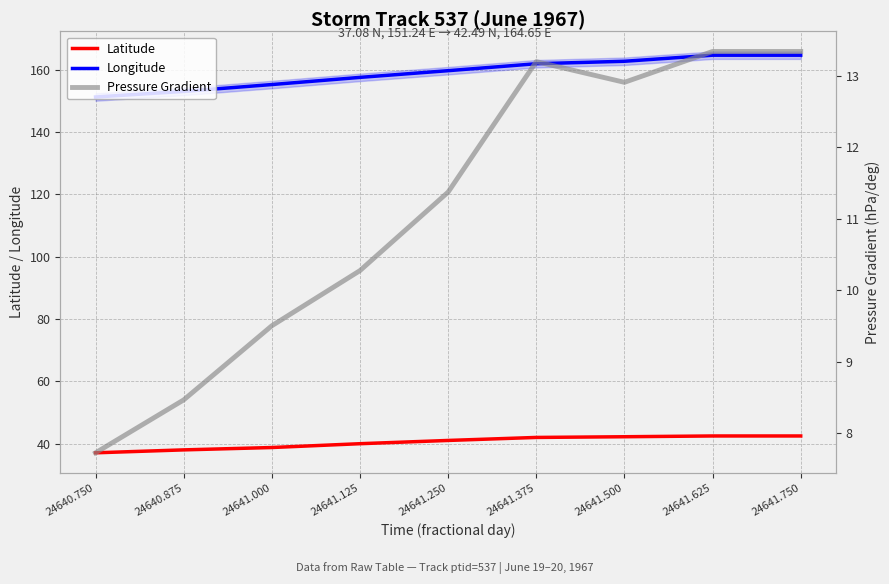

What is the label of the 5th point from the right?

24641.250